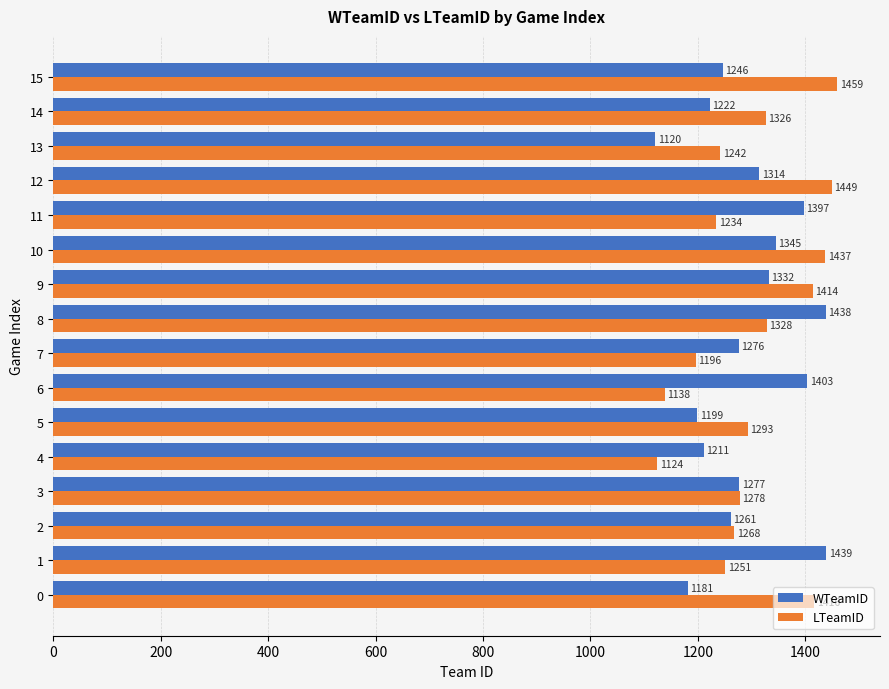

At which label is WTeamID closest to 1279?

3